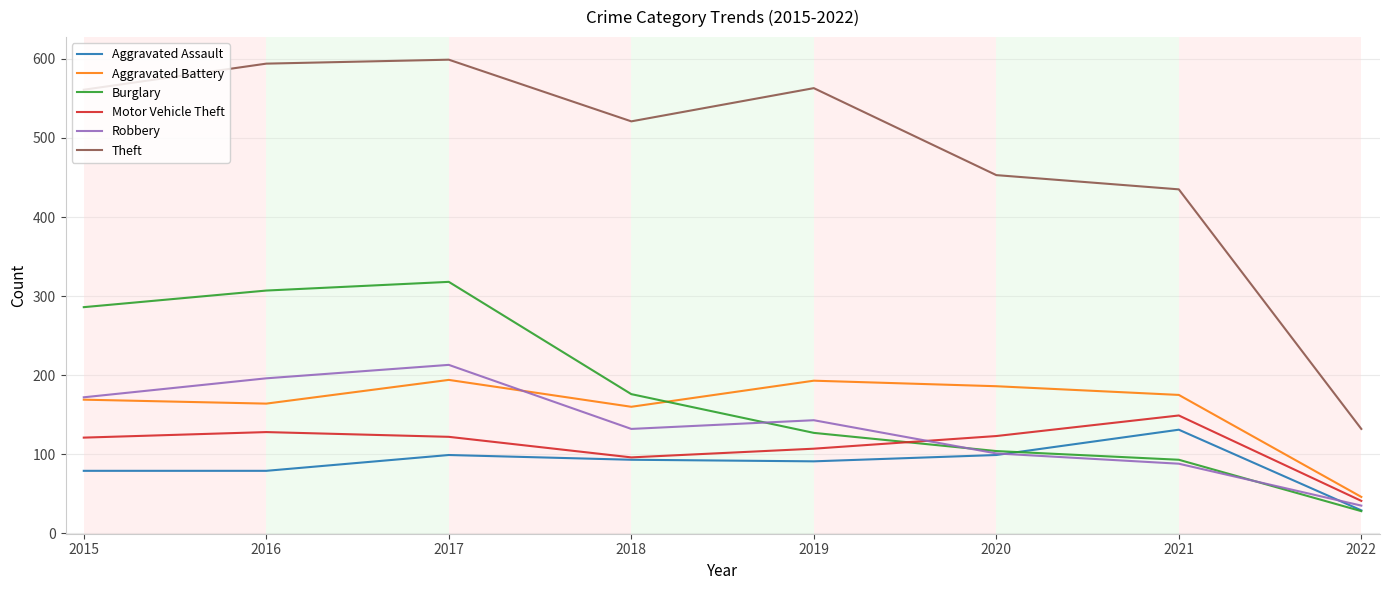

What is the difference between the maximum and second lowest values in the Theft series?

164